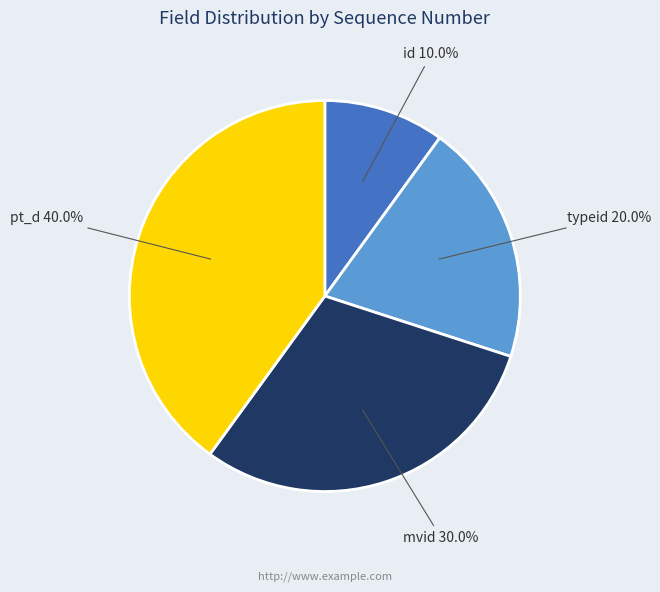

What is the smallest slice in the pie chart?

id